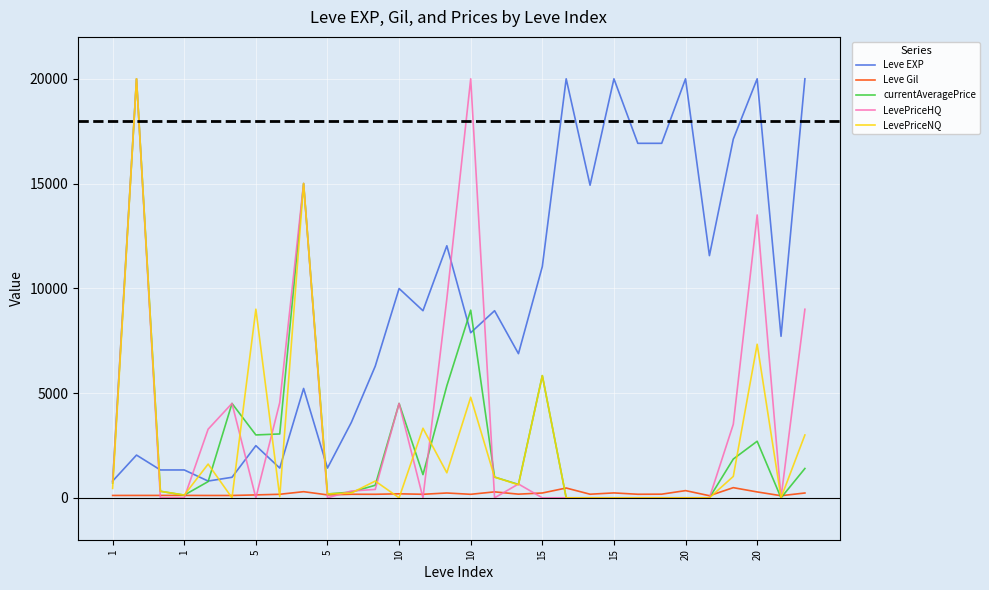

True or false: Leve EXP and Leve Gil intersect in this chart.

False